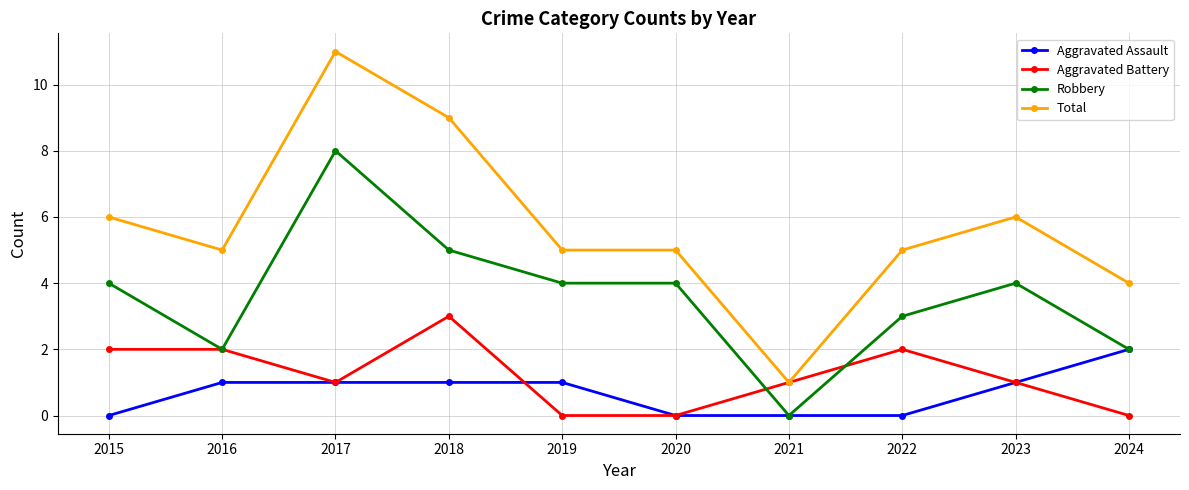

What is the difference between the Aggravated Assault values at 2016 and 2021?

1